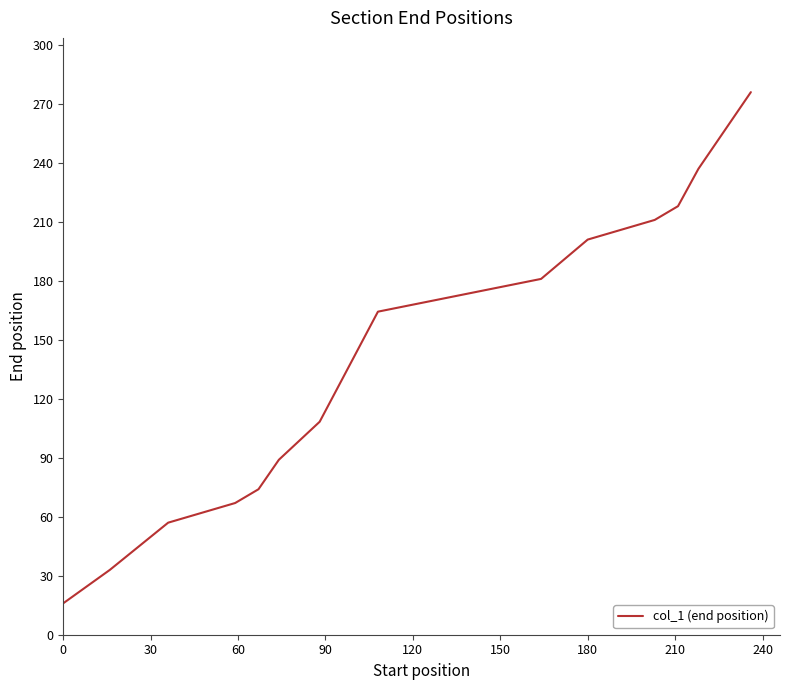

True or false: there are more than 1 points higher than both neighbors.

False